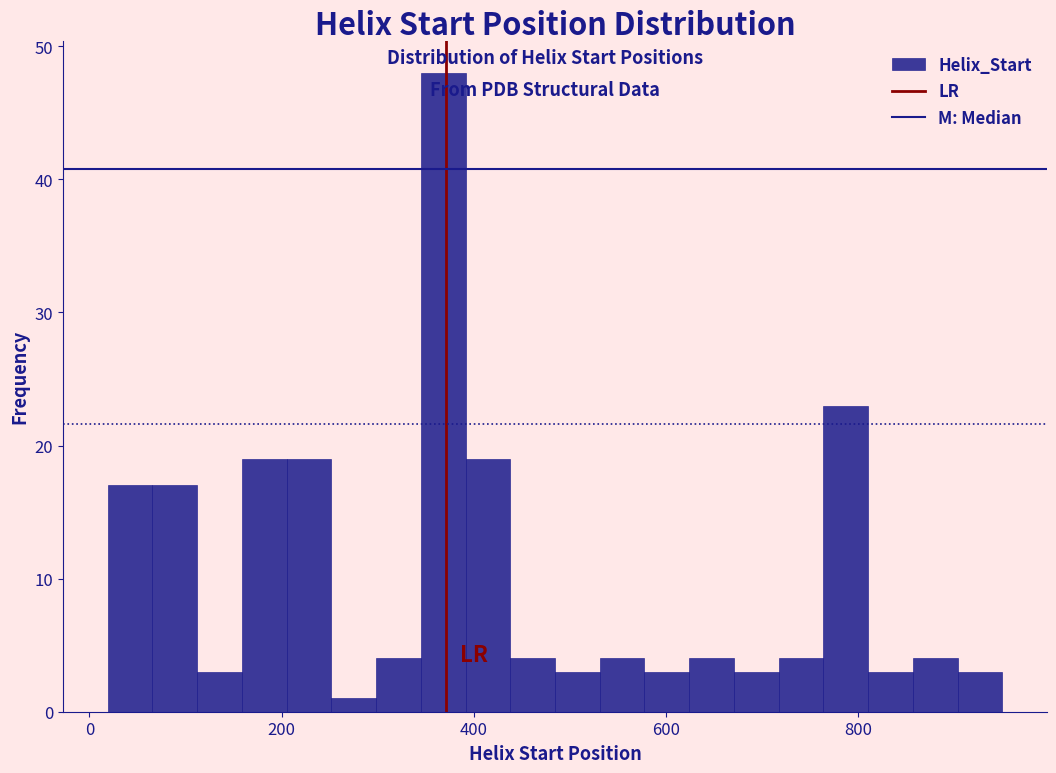

Around what value on the x-axis is the tallest bar? Give the approximate position of its centre, as read against the axis.

360